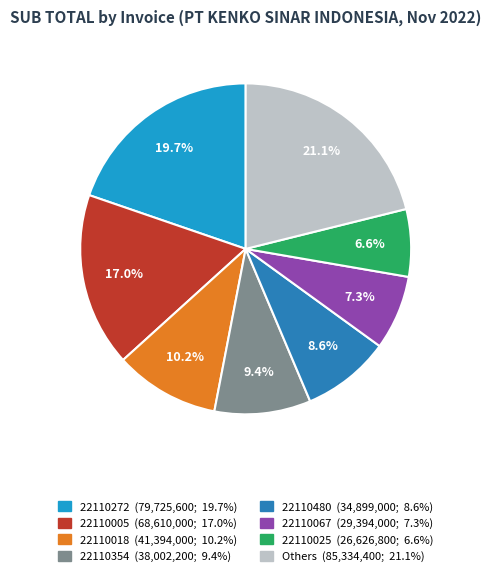

Is there a majority slice in this chart?

No